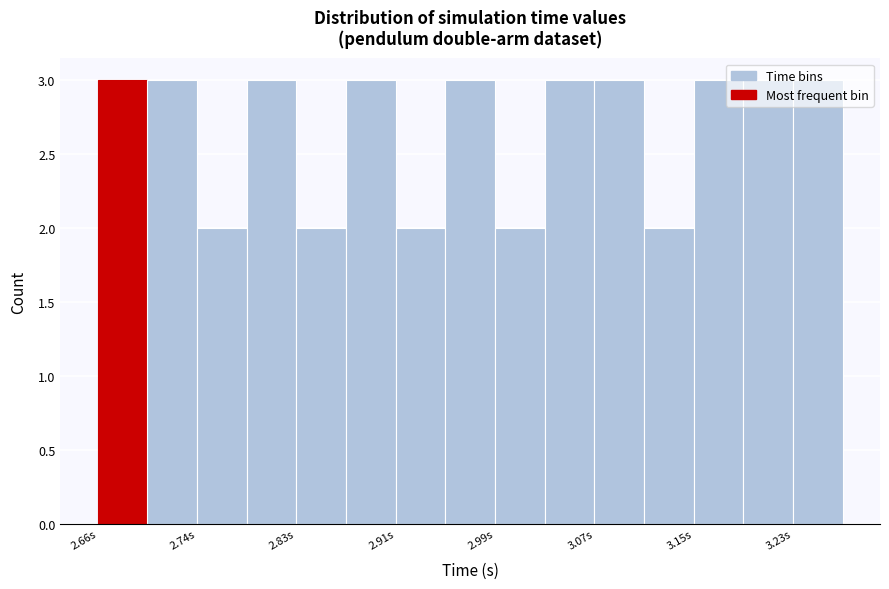

Reading left to right, list every bar in this chart as the range it spans on the x-axis followed by its height. Neither the bar edges nor the heights are printed on the chart, so give them approximately, as read against the axes.

2.66 to 2.70: 3
2.70 to 2.74: 3
2.74 to 2.78: 2
2.78 to 2.83: 3
2.83 to 2.87: 2
2.87 to 2.91: 3
2.91 to 2.95: 2
2.95 to 2.99: 3
2.99 to 3.03: 2
3.03 to 3.07: 3
3.07 to 3.11: 3
3.11 to 3.15: 2
3.15 to 3.19: 3
3.19 to 3.23: 3
3.23 to 3.27: 3